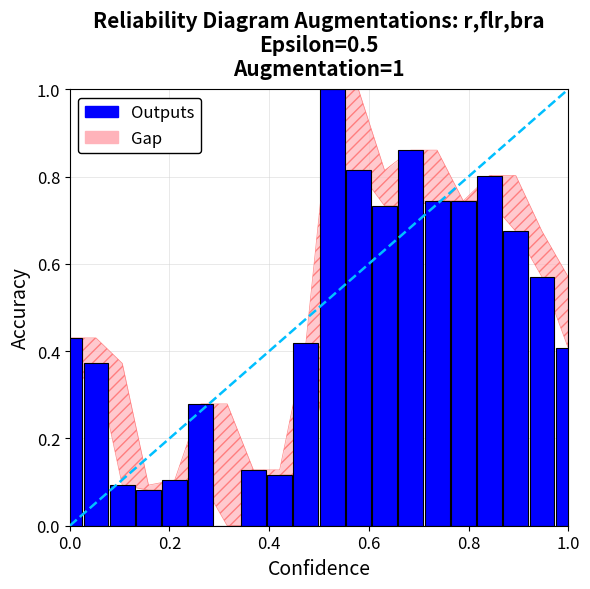

What is the sum of all values?

9.4